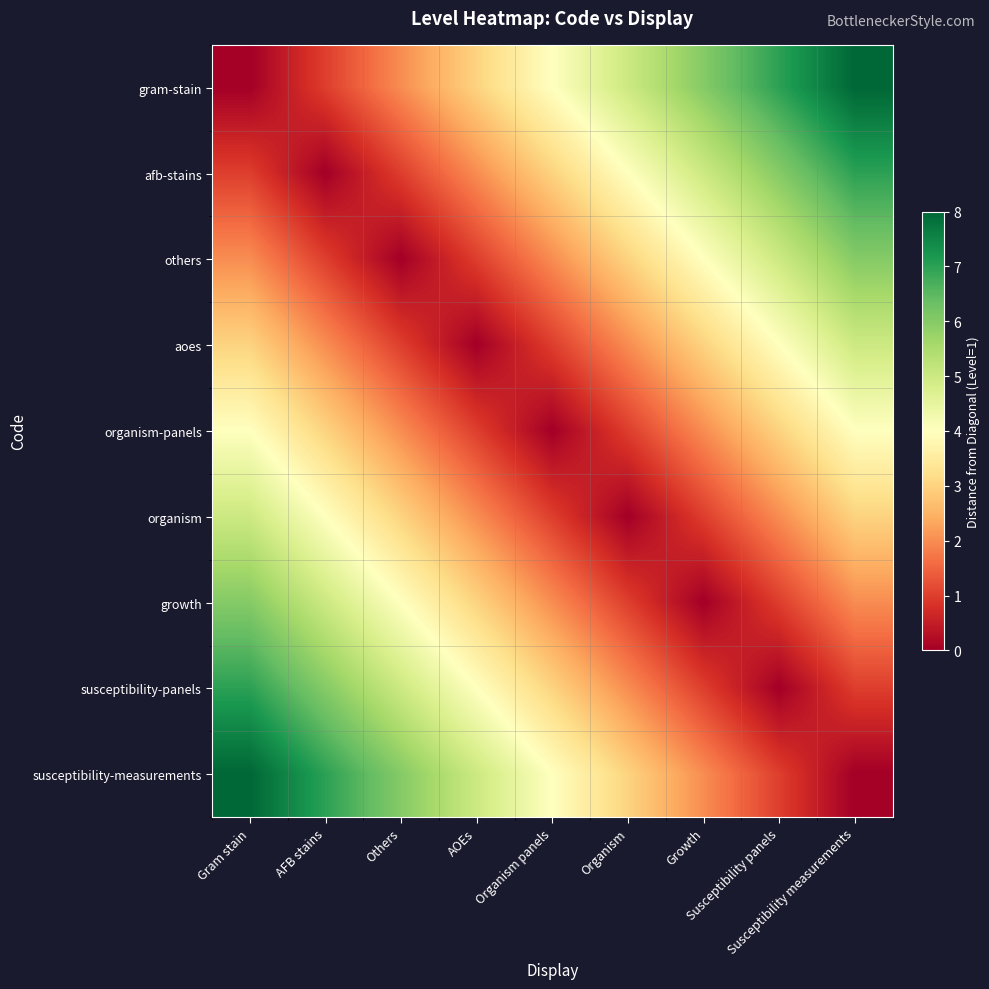

Rank the series at Growth from highest to lowest value.

gram-stain, afb-stains, others, aoes, organism-panels, susceptibility-measurements, organism, susceptibility-panels, growth